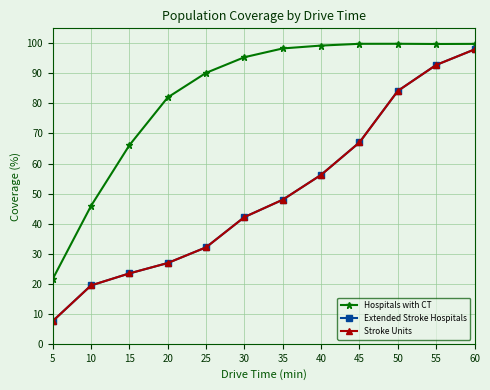

What is the total value across all series at 15?

113.0